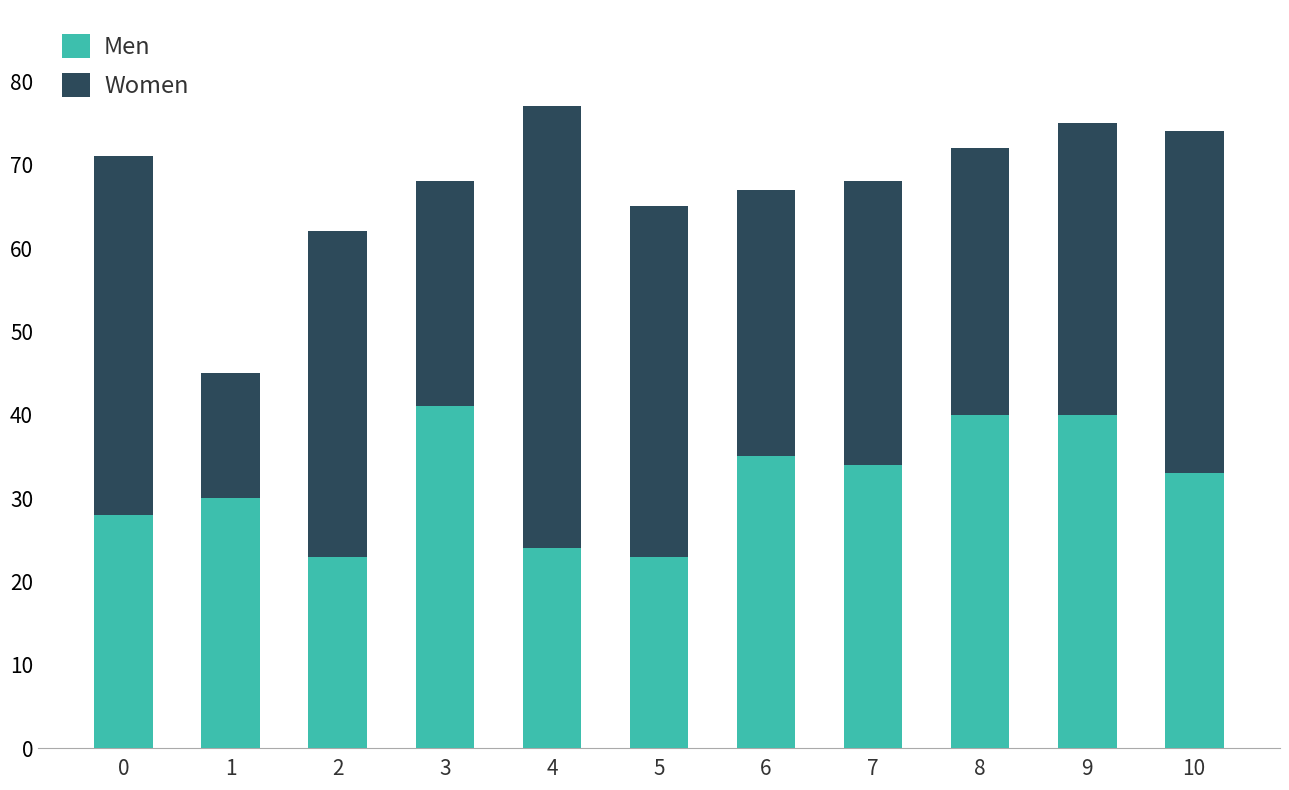

True or false: Men has a value of 35 at 6.

True